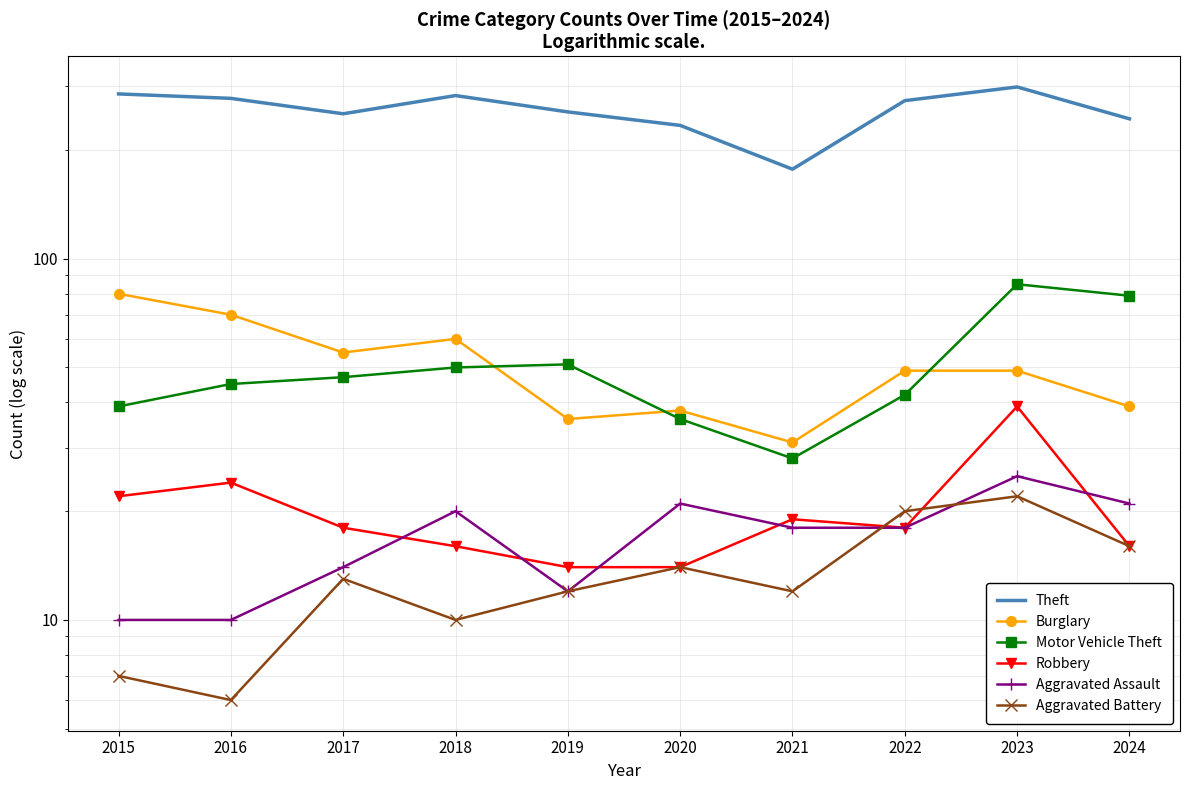

How many distinct data groups are displayed?

6